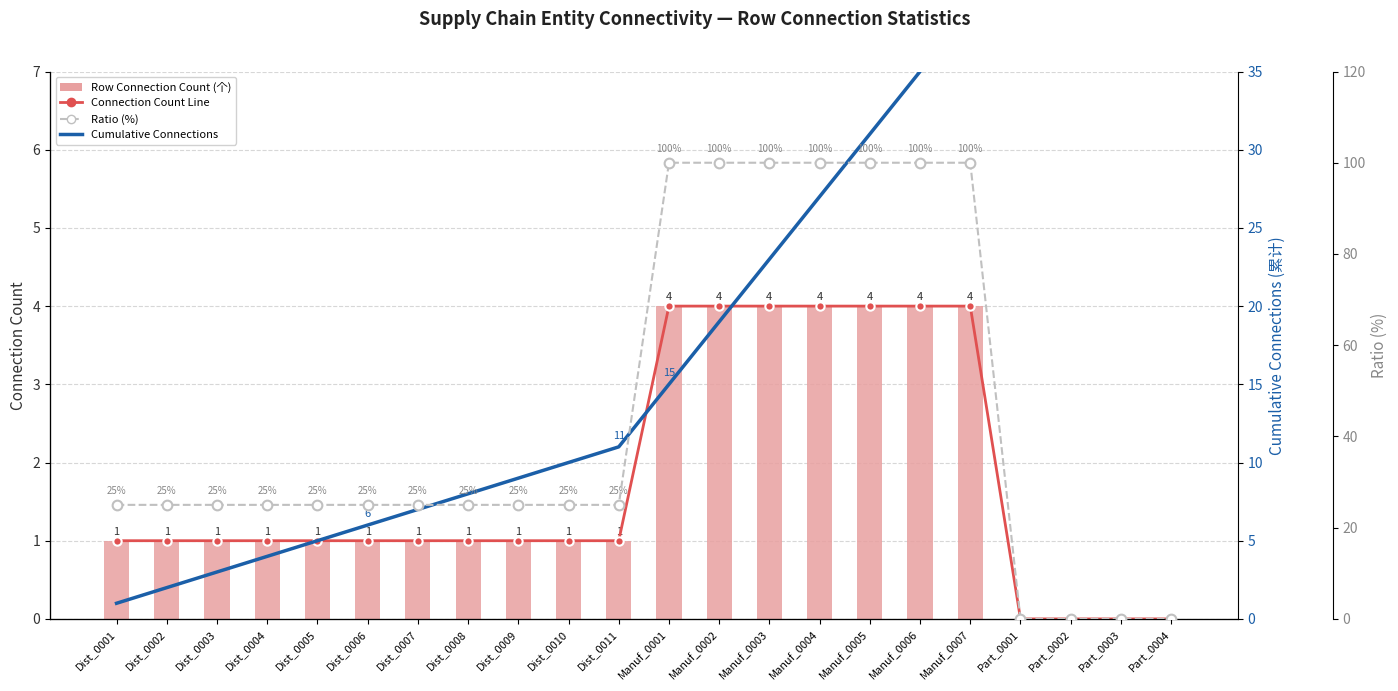

What is the average value of the Row Connection Count series?

2